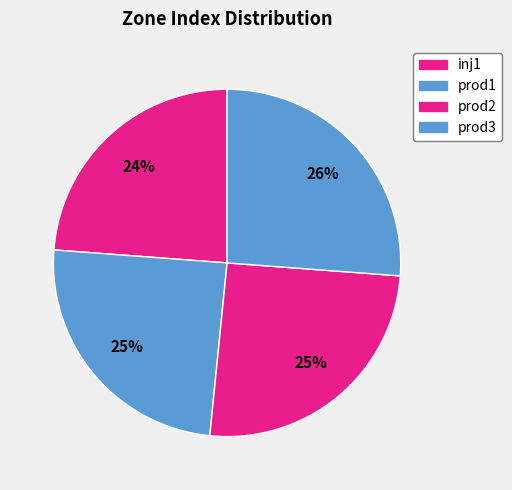

What is the largest slice in the pie chart?

prod3